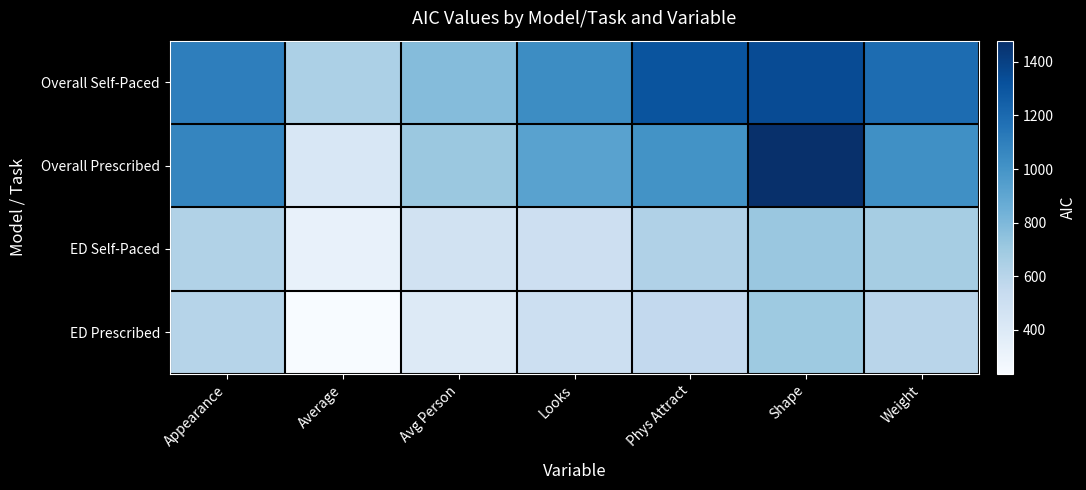

At which category does the chart reach its minimum across all series?

Average